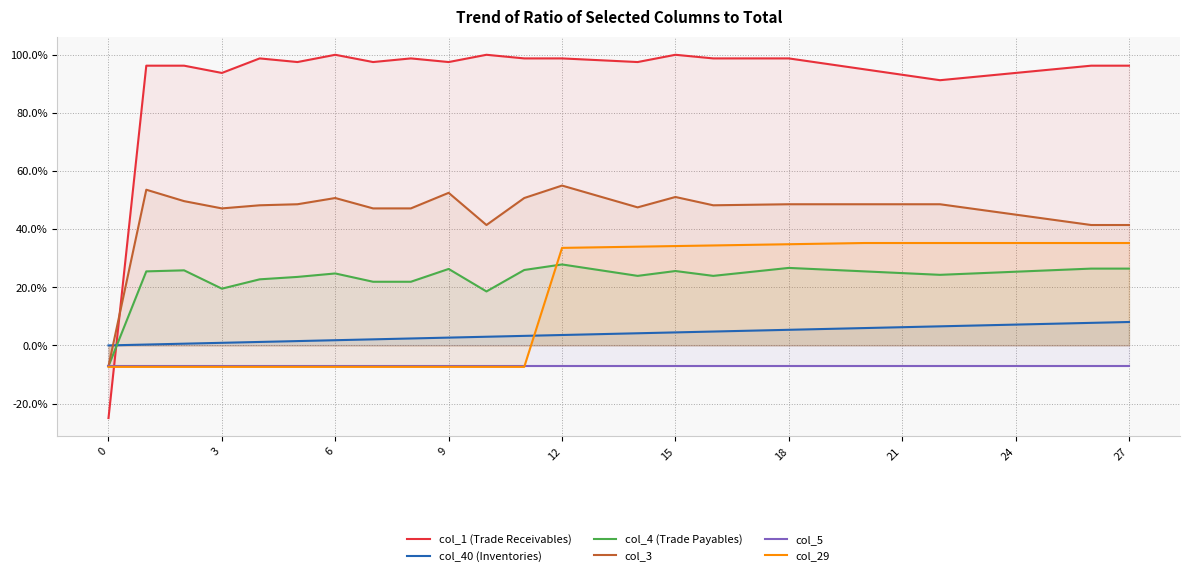

How many values in col_40 (Inventories) are above zero?

27